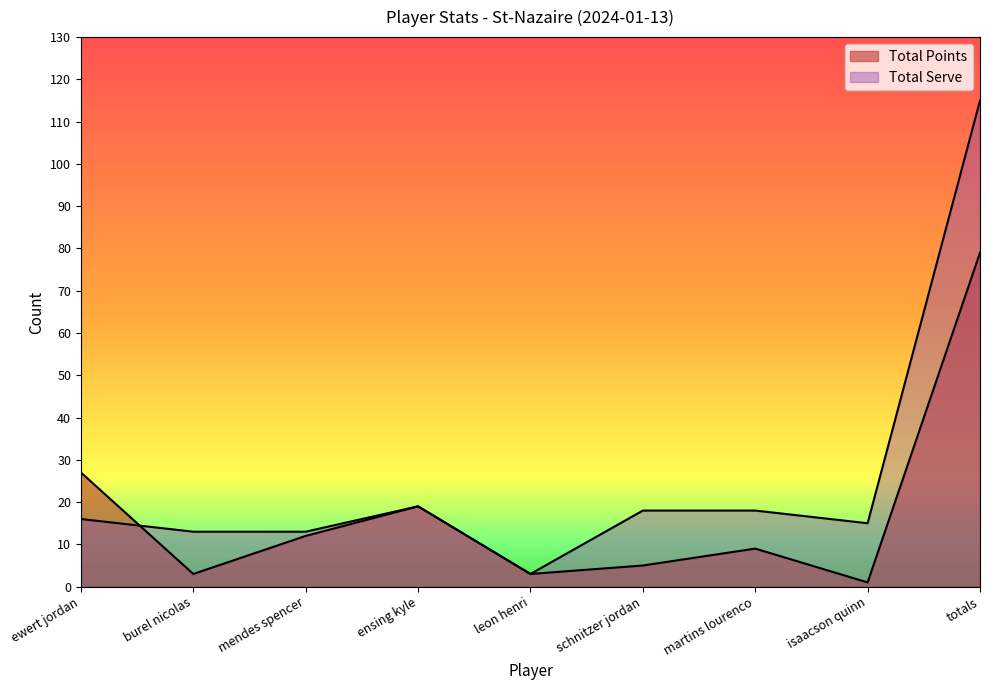

What position from the right is ensing kyle?

6